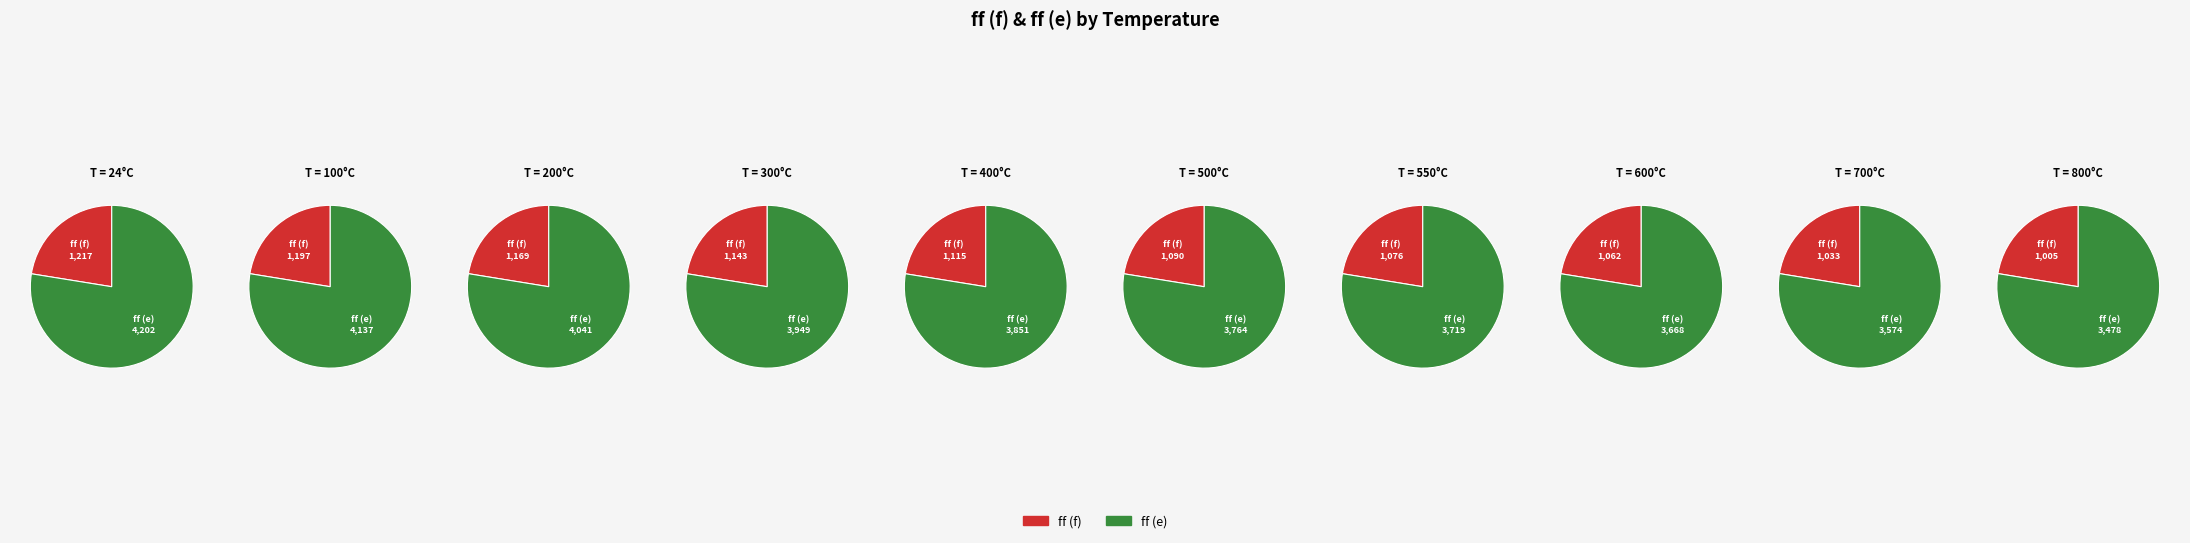

Which series changed the most between 400 and 550?

ff (e)